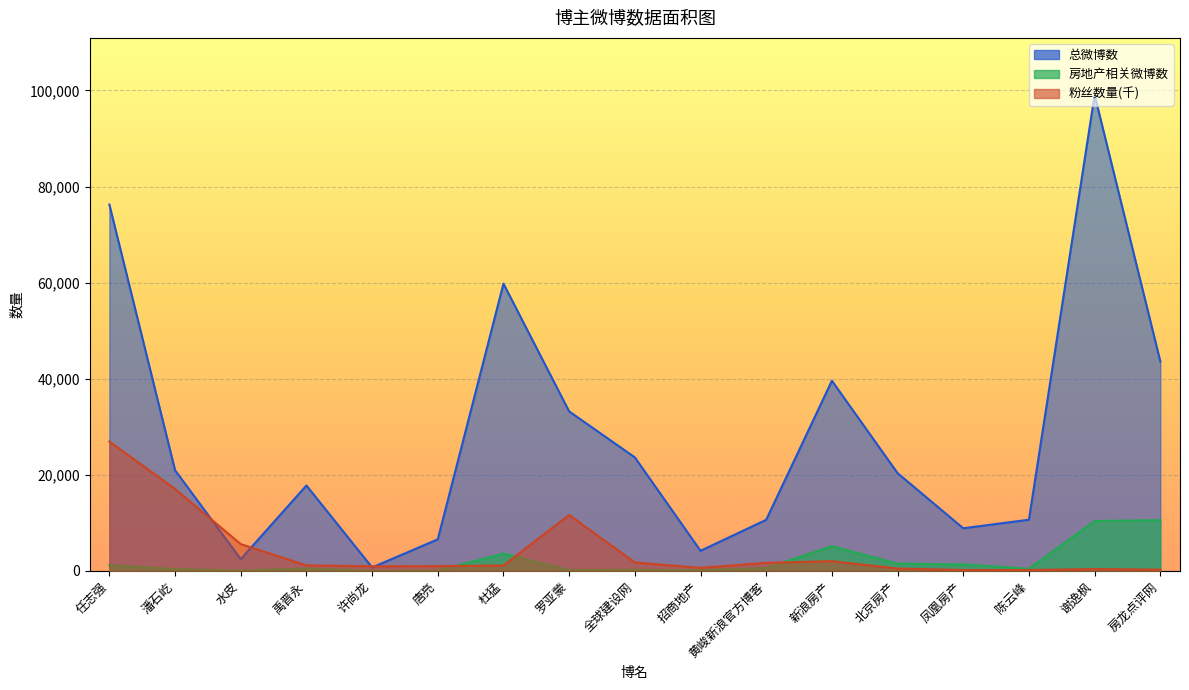

How many lines are shown in the chart?

3